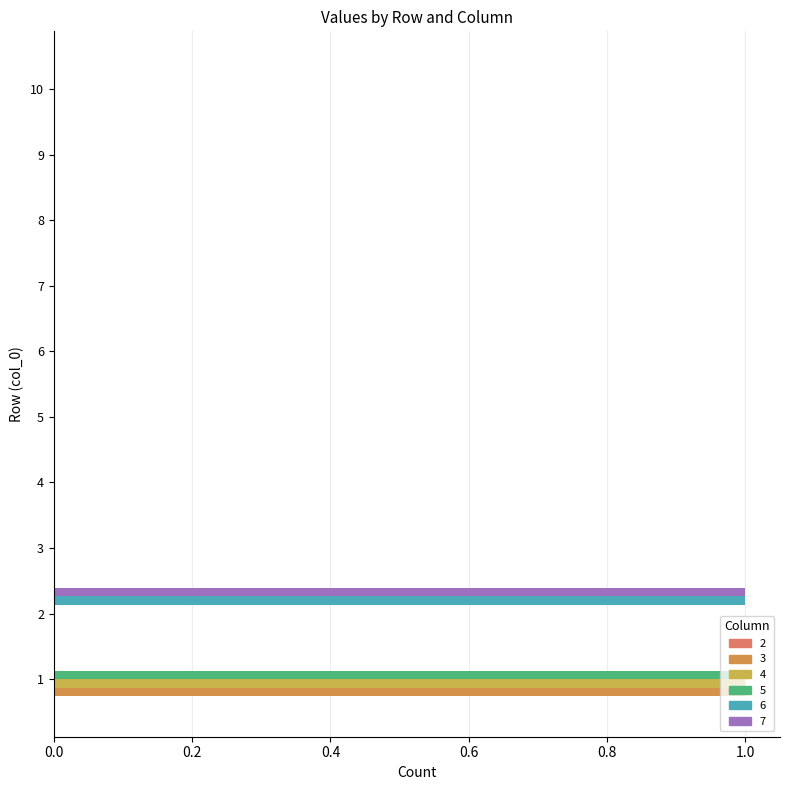

List the labels in order of 6 value, largest first.

2, 1, 3, 4, 5, 6, 7, 8, 9, 10